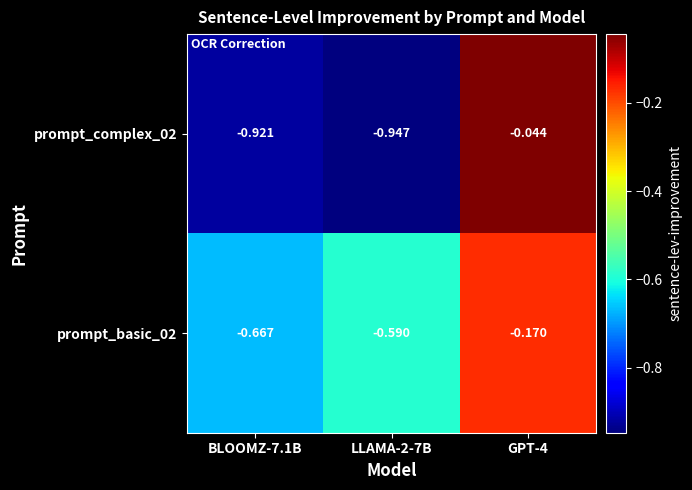

Is the value of prompt_basic_02 at BLOOMZ-7.1B greater than the value of prompt_complex_02 at GPT-4?

No